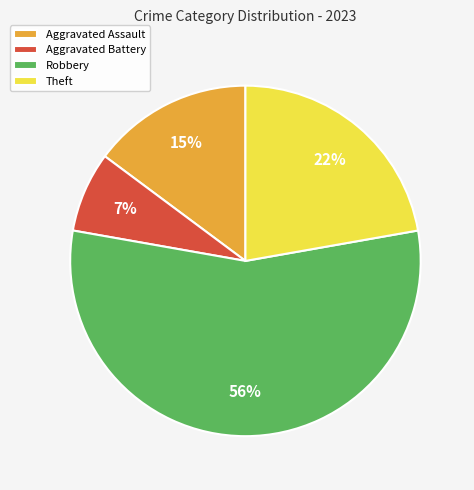

Which category accounts for the majority?

Robbery